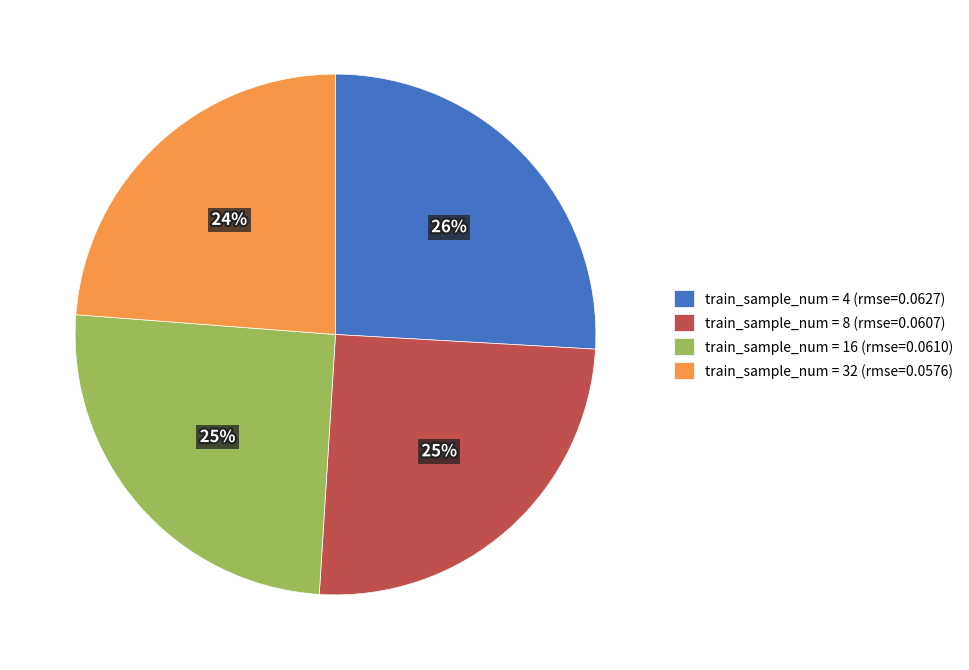

Is it true that train_sample_num = 8 (rmse=0.0607) is 25% of the pie?

True